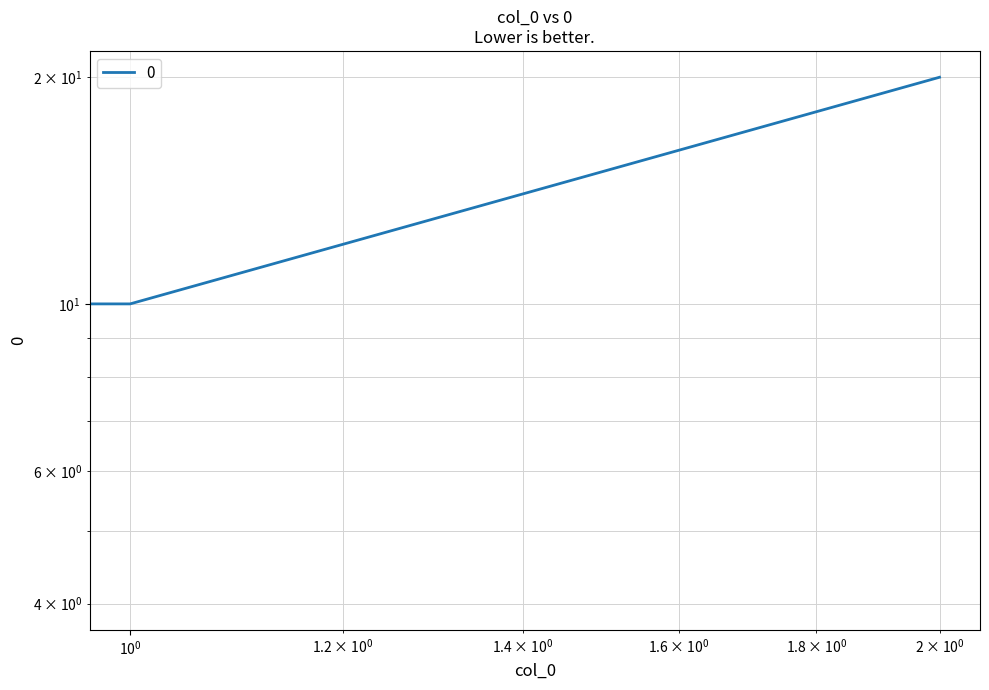

Where does the data first go above 10?

2